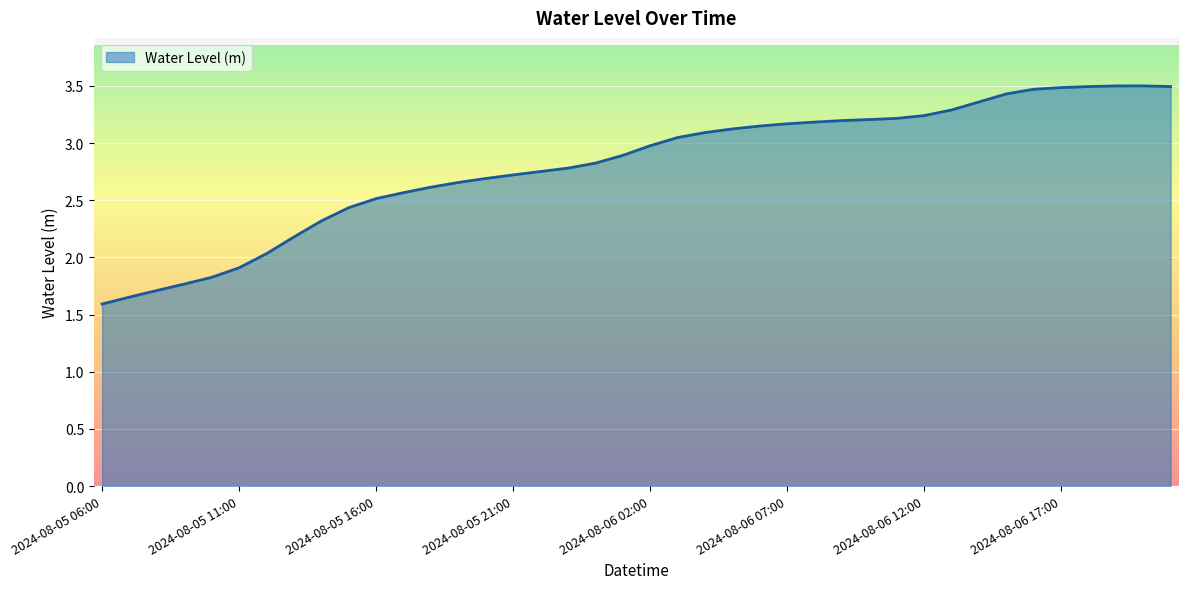

What is the minimum value shown in the chart?

1.6